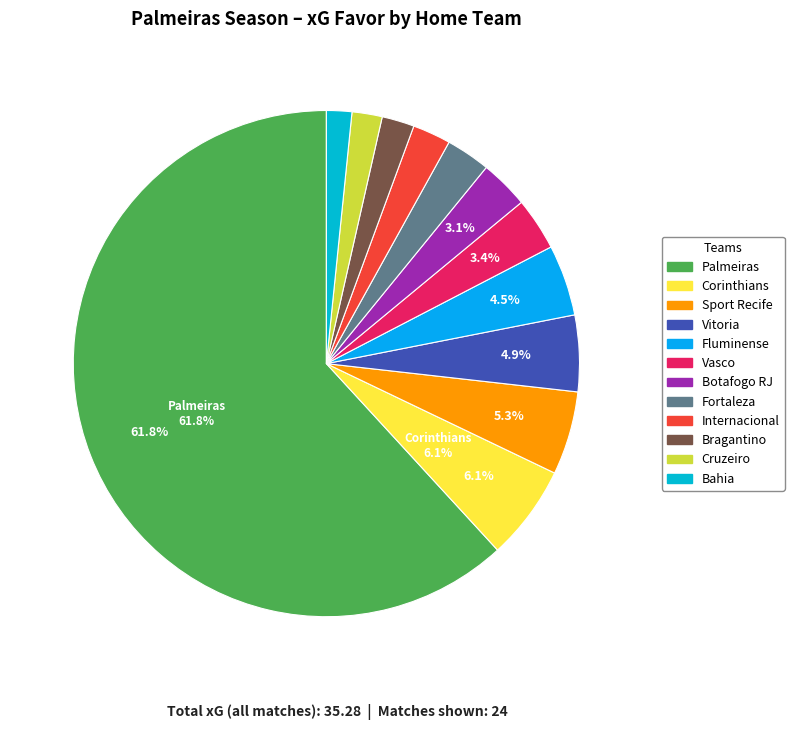

To the nearest percent, what is the difference between the largest and smallest slice percentages?

60%